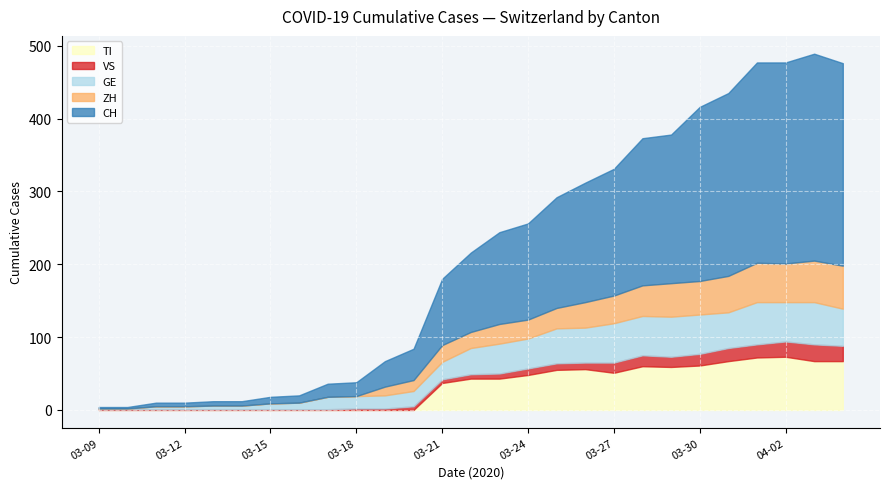

How many values in the CH series exceed 109?

13